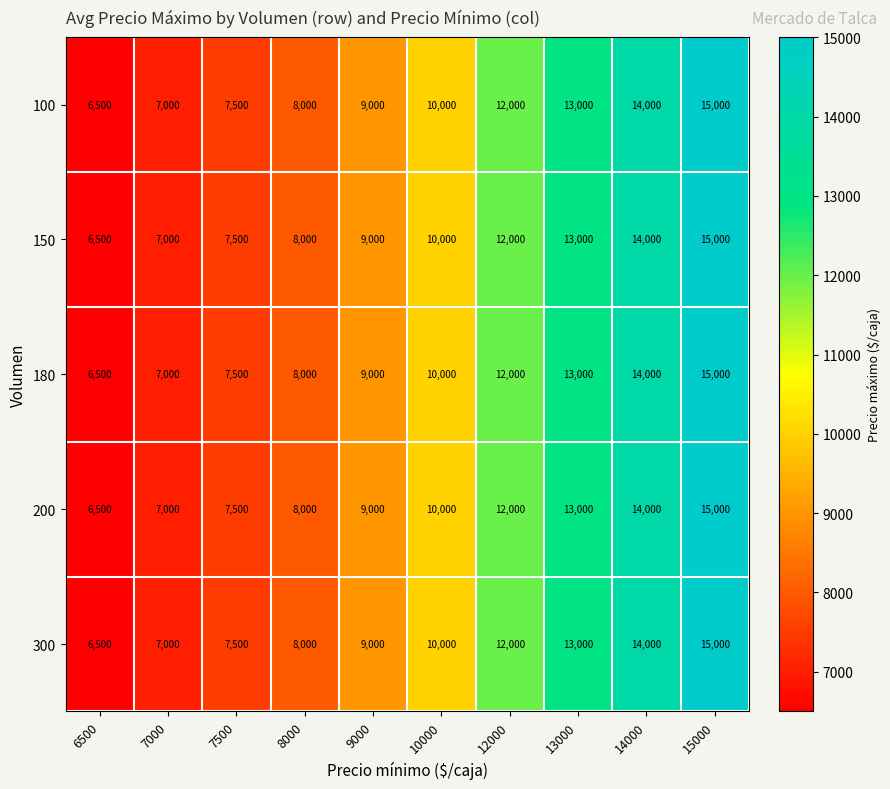

What is the highest value of the 180 series?

15000